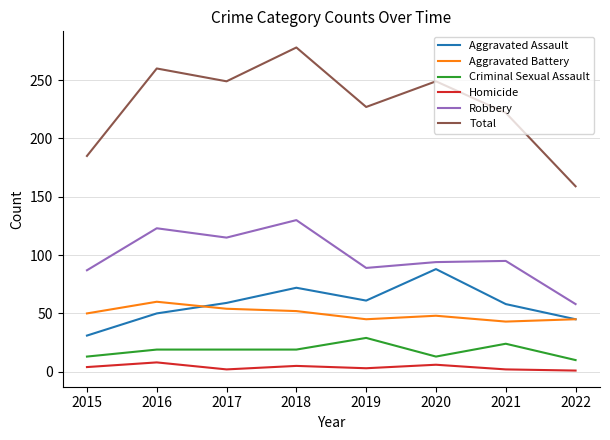

List the series in order of their peak value, highest first.

Total, Robbery, Aggravated Assault, Aggravated Battery, Criminal Sexual Assault, Homicide